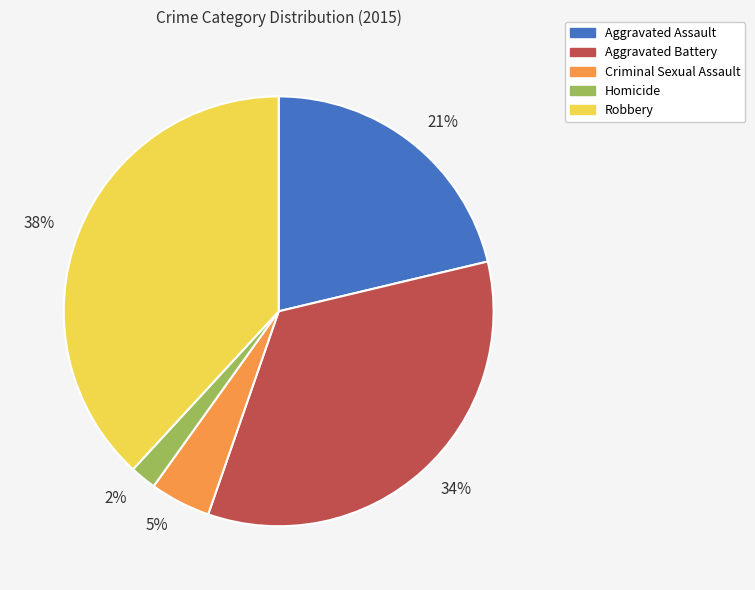

Do 34% and 38% together represent more than half of the pie?

Yes